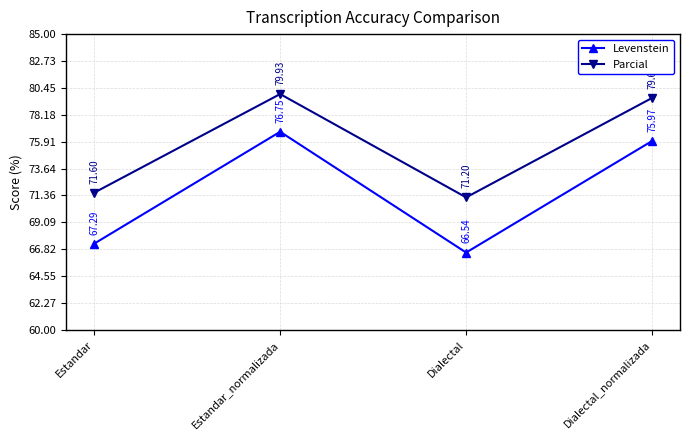

At which category is the sum across all series the highest?

Estandar_normalizada